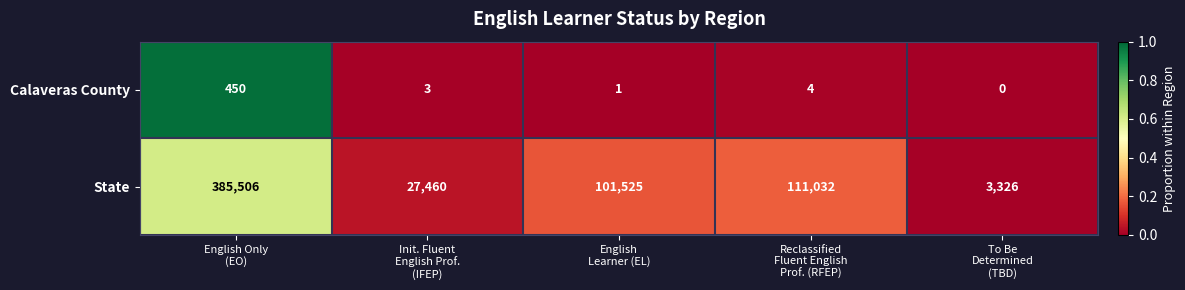

Which series changed the most between English
Learner (EL) and To Be
Determined
(TBD)?

State